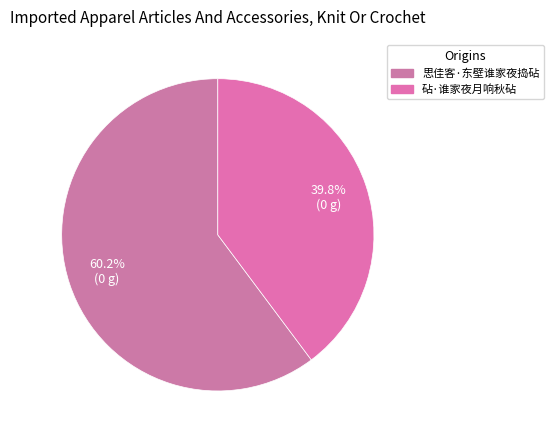

Does 思佳客·东壁谁家夜捣砧 account for over 50% of the chart?

Yes